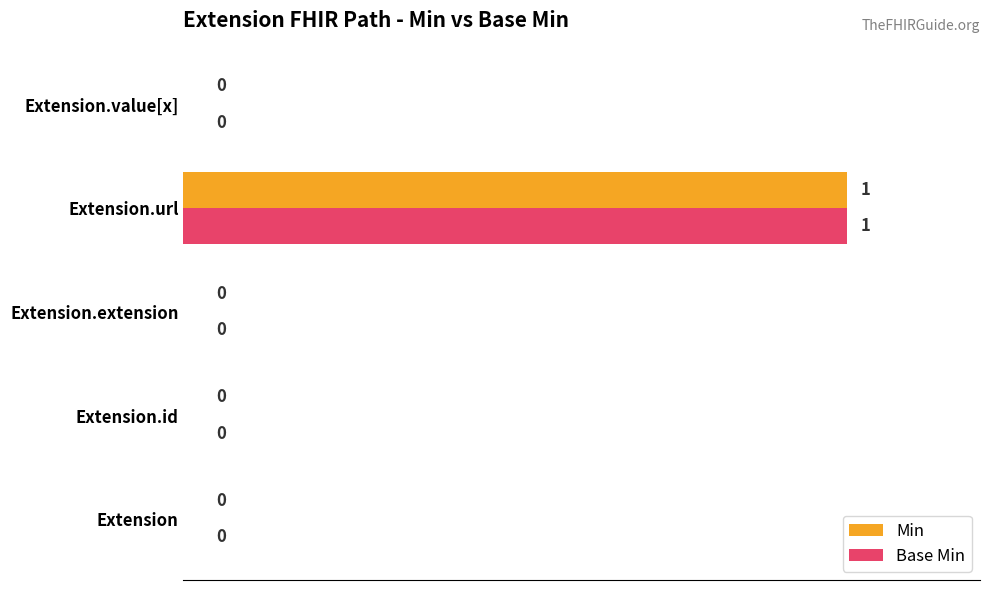

True or false: Min has a value of 1 at Extension.id.

False